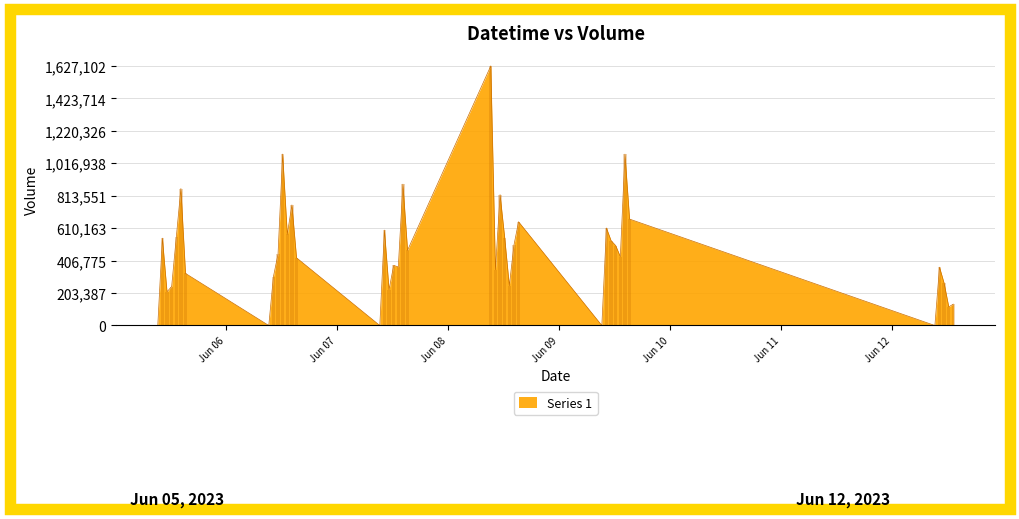

What is the average value?

467186